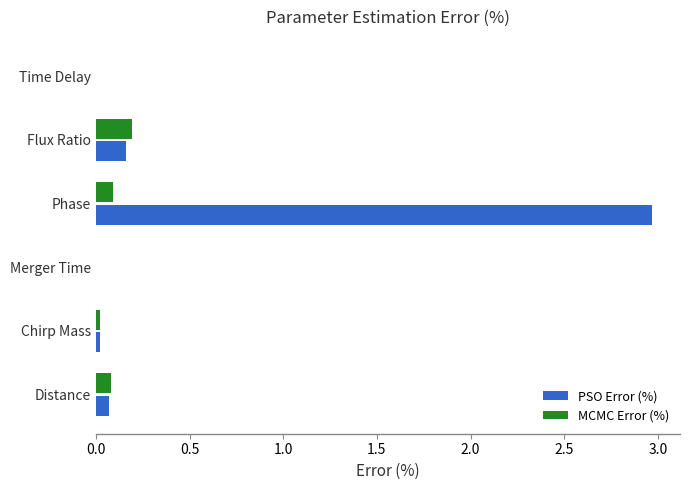

Which series has the largest range (max minus min)?

PSO Error (%)